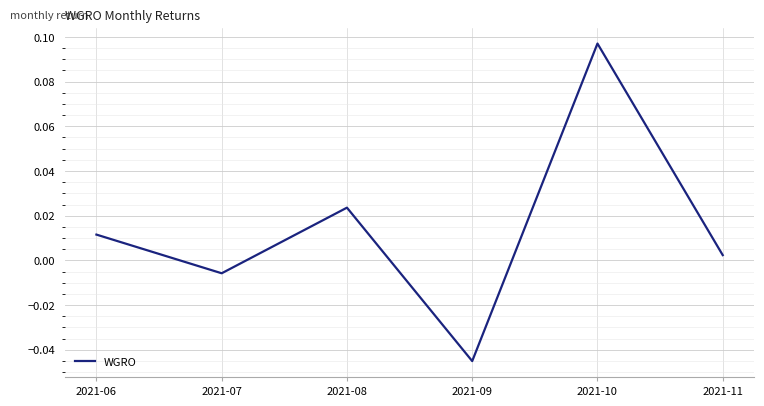

Between 2021-09 and 2021-11, which is larger?

2021-11